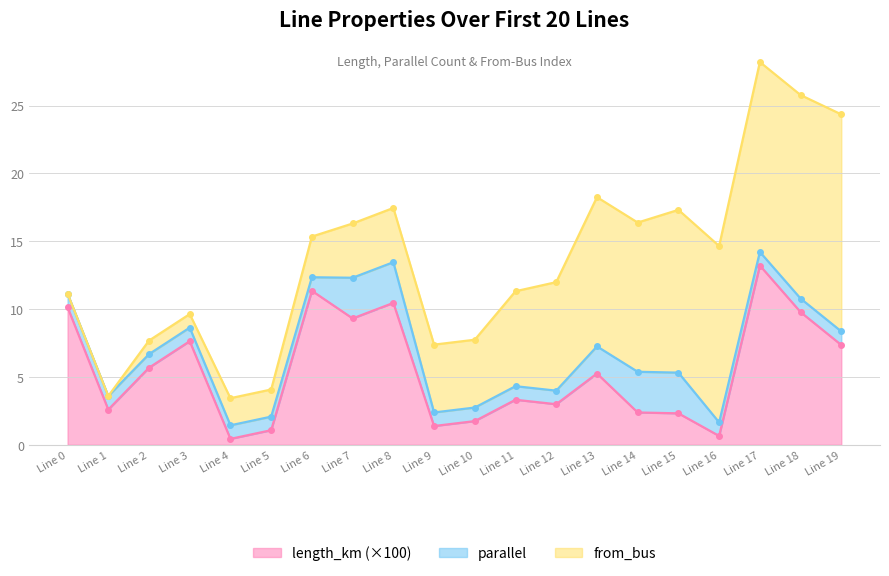

Between 3 and 16, which series saw the biggest shift?

from_bus